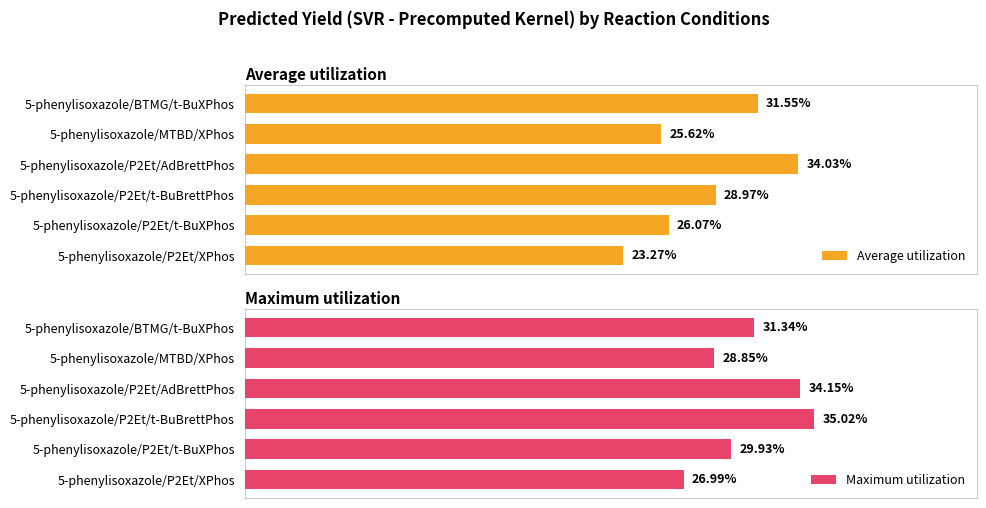

At how many categories does at least one series exceed 24?

6